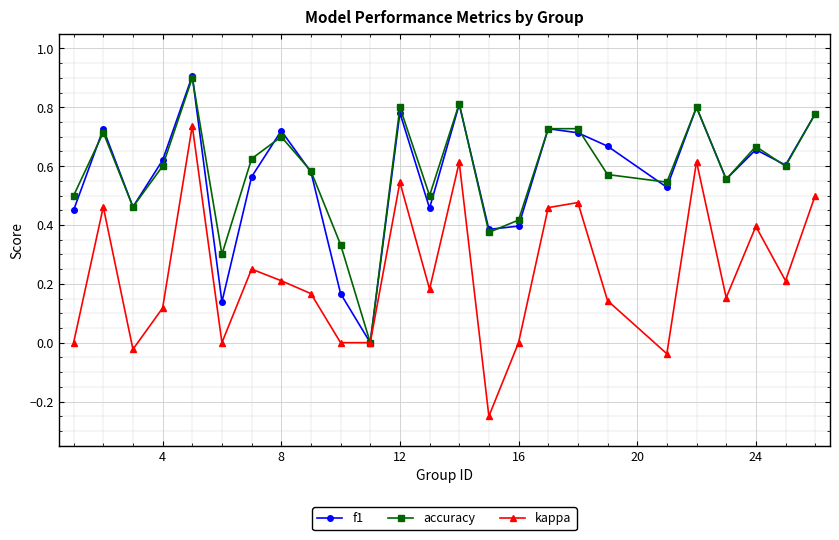

How many f1 values are between 0 and 1?

25